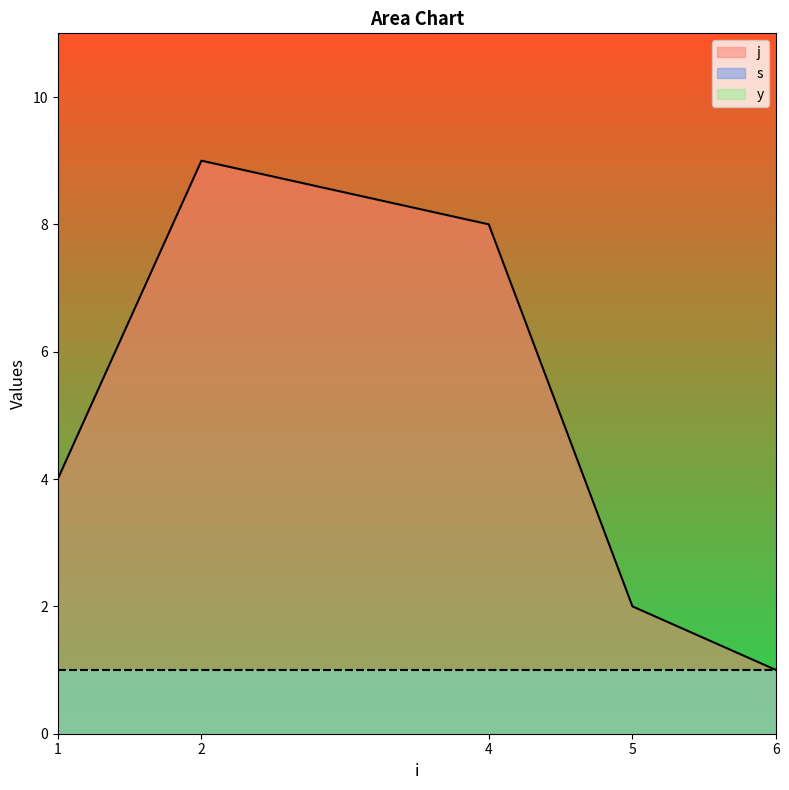

How many interior local peaks does the j series have?

1